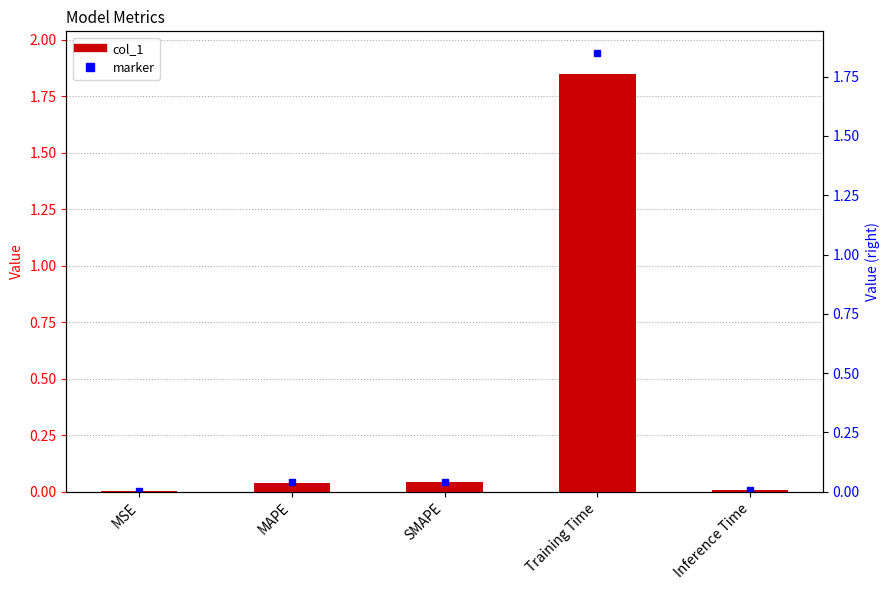

Reading left to right, what are all the values shown in this chart?

0.0	0.0	0.0	1.8	0.0